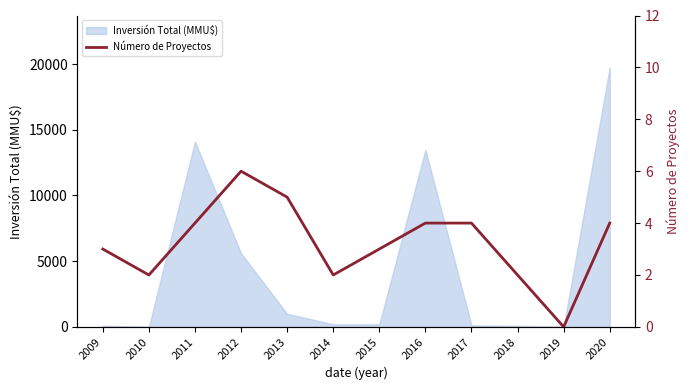

Where is Inversión Total (MMU$) nearest to the value 9875?

2016